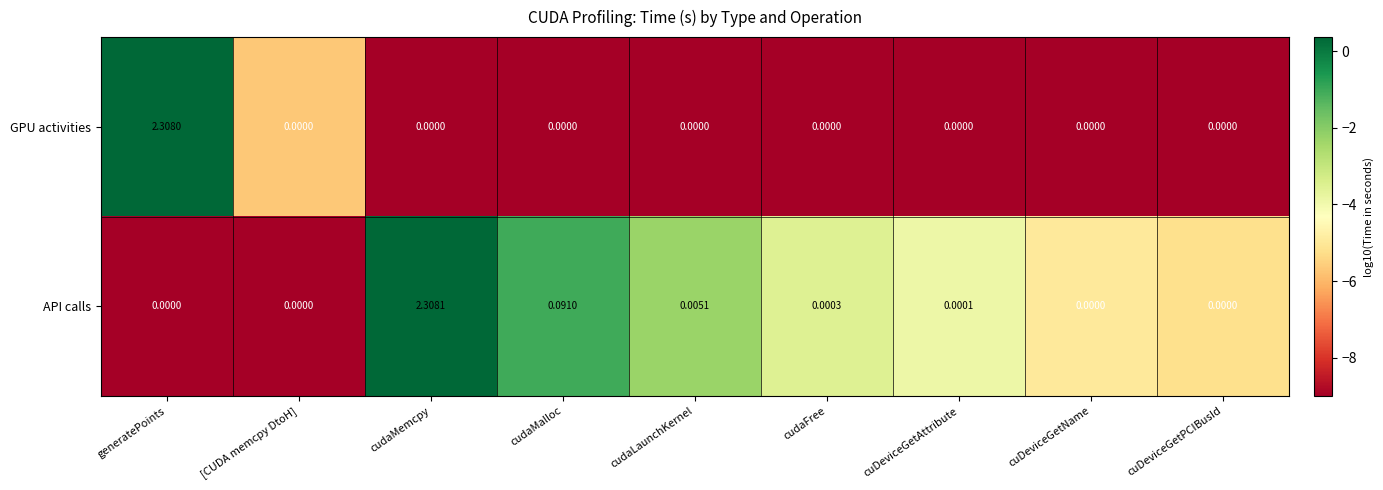

Rank the series by their average value, from highest to lowest.

API calls, GPU activities